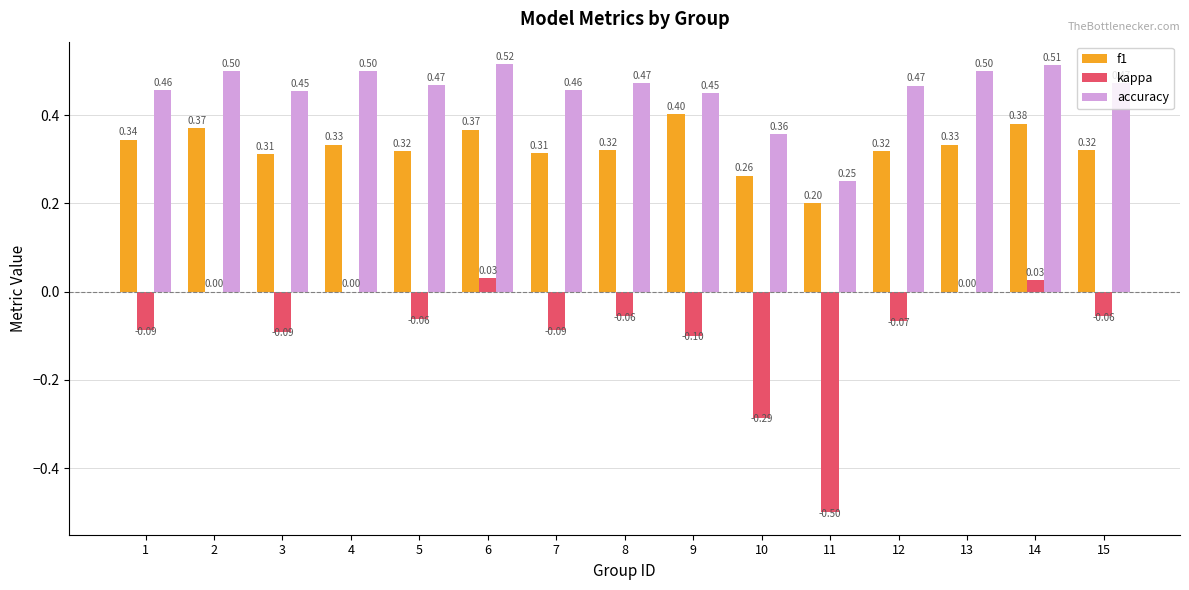

What is the sum of all f1 values?

4.9